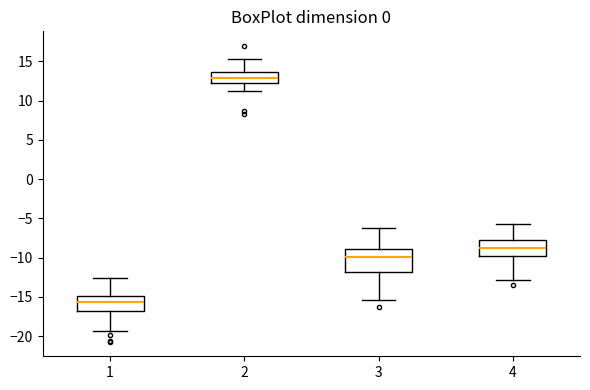

Where does the lower whisker of the box at x = 4 end on the y-axis? The values are not printed on the chart, so give them approximately, as read against the axis.

-13.0